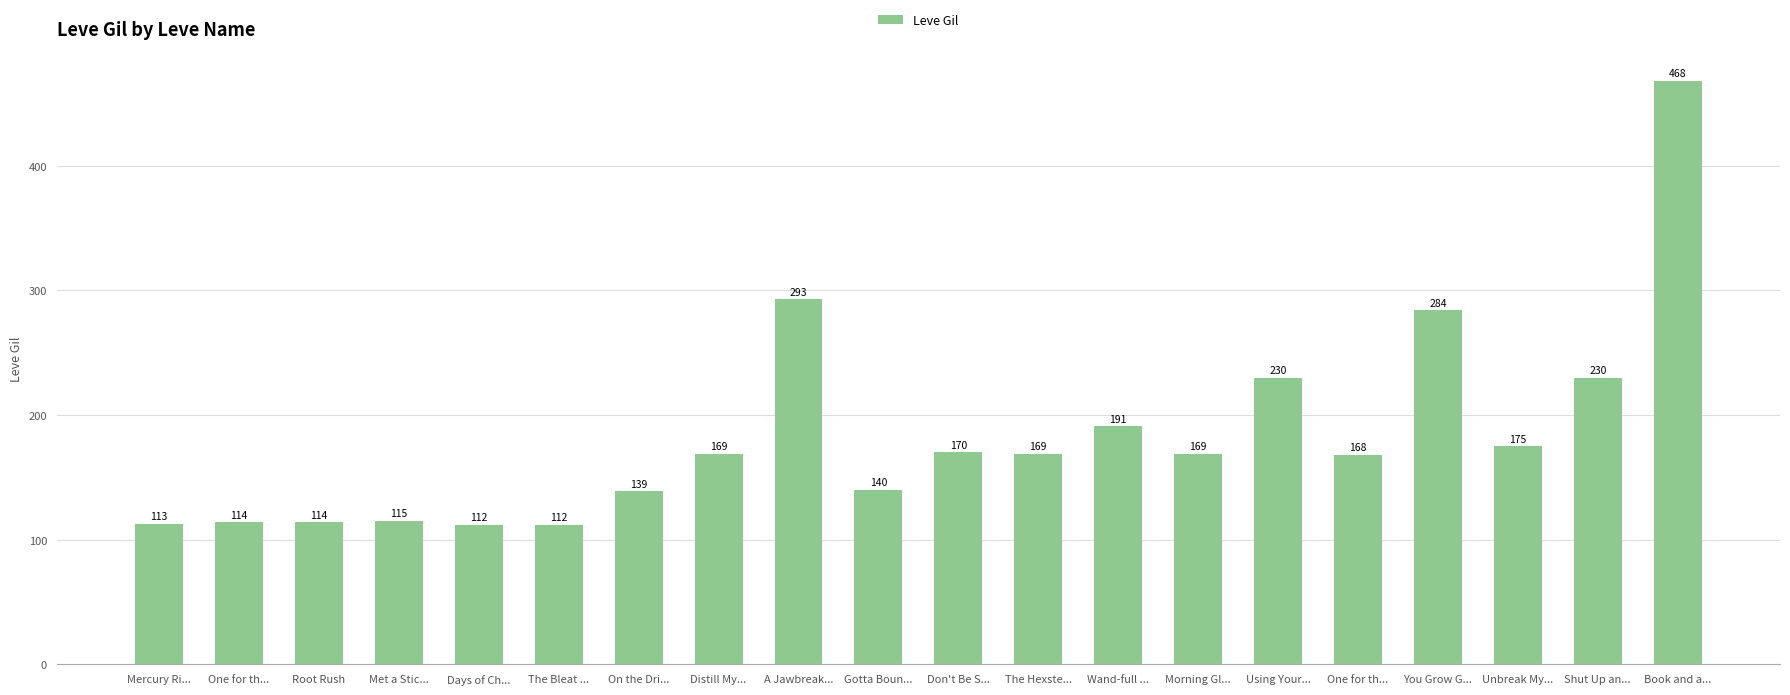

How many bars are there in total?

20